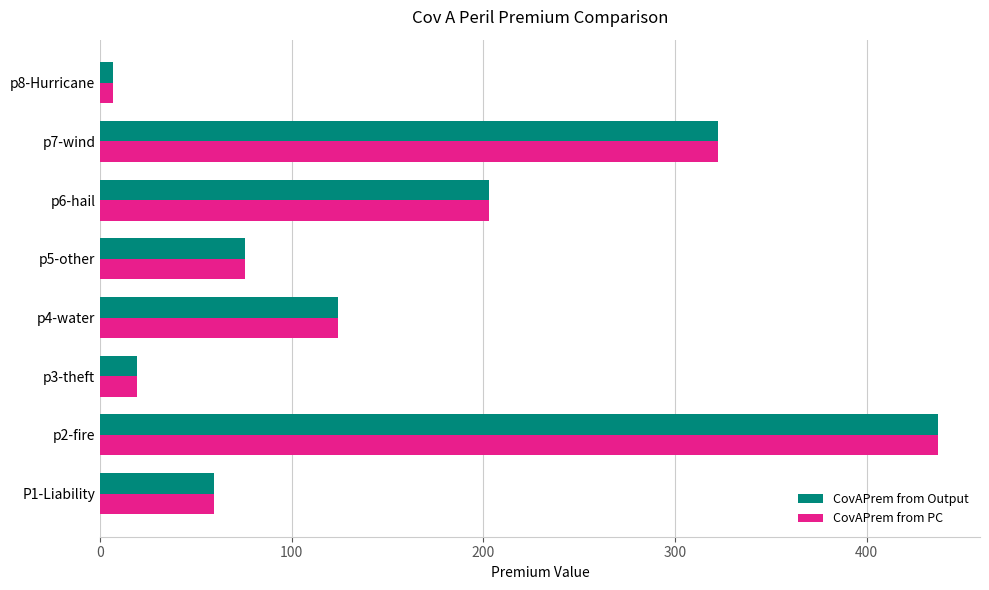

Which label corresponds to the largest value in the chart?

p2-fire